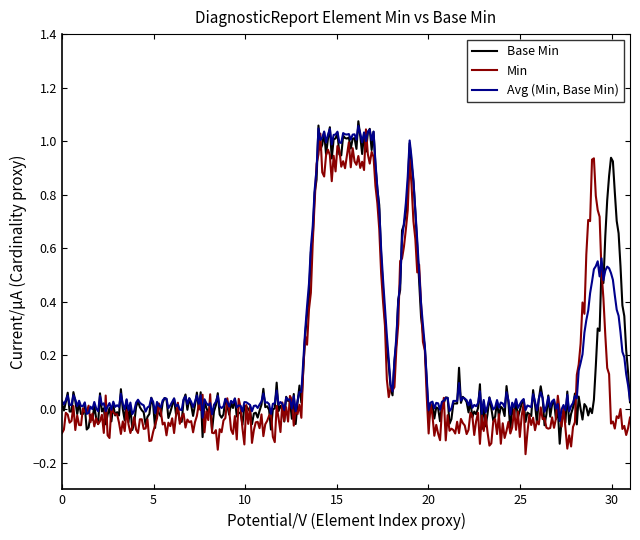

List the series in order of their peak value, highest first.

Base Min, Avg (Min, Base Min), Min